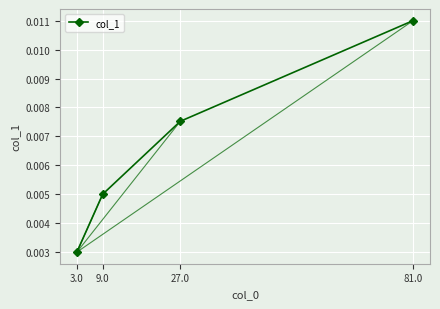

What is the label of the 4th point from the right?

3.0